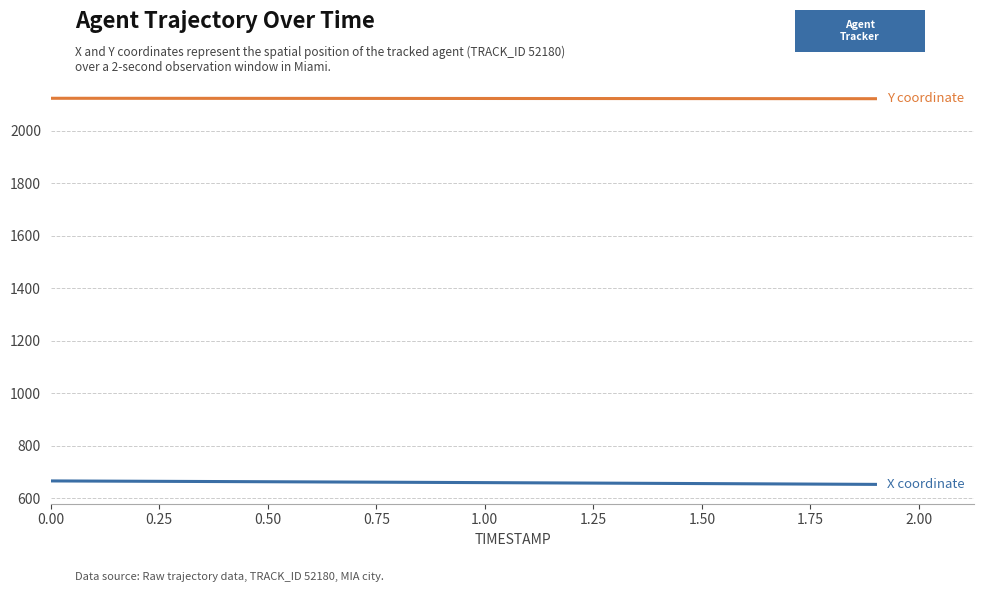

What is the minimum value shown in the chart?

652.9